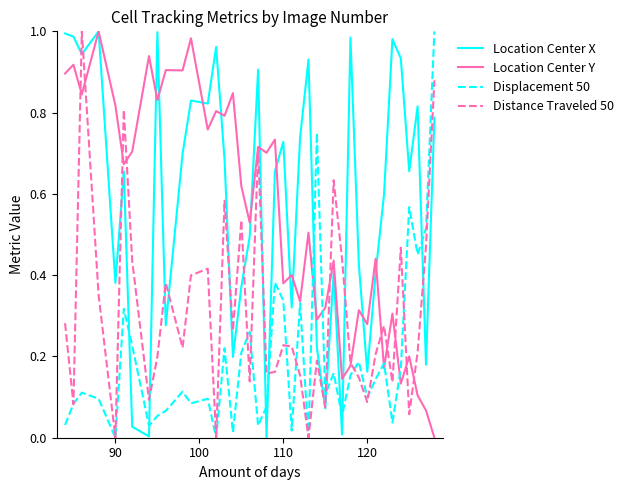

True or false: Location Center X and Displacement 50 intersect in this chart.

True